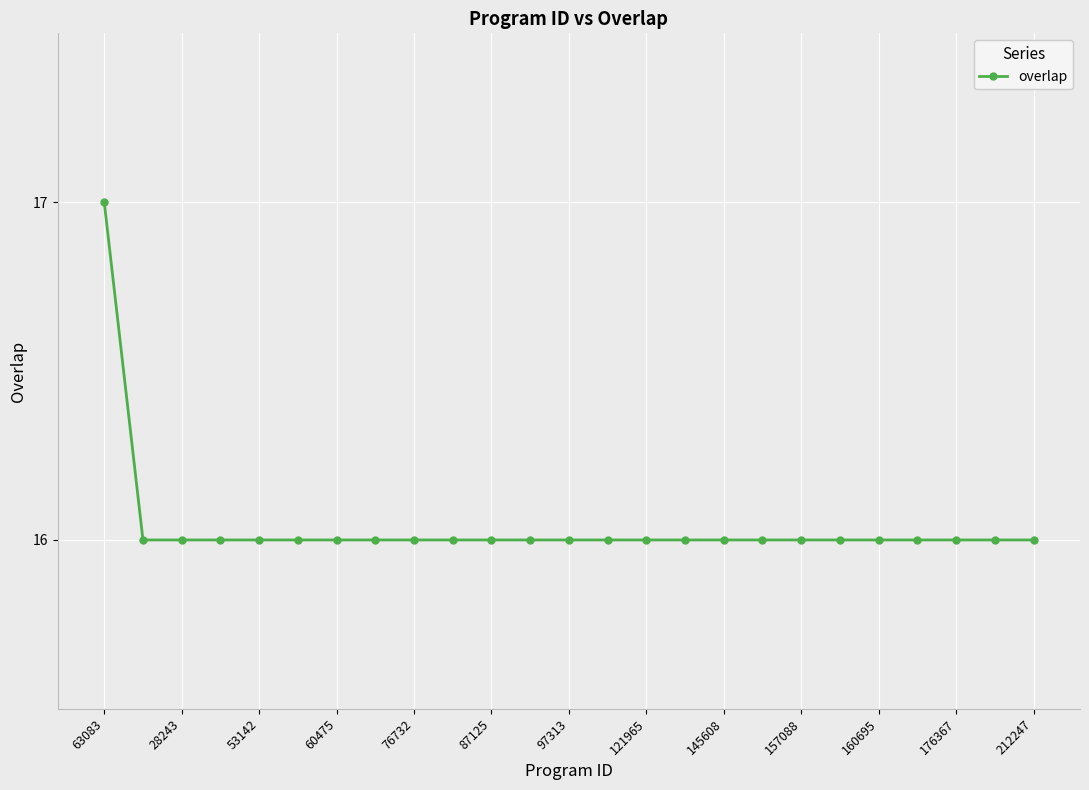

What is the minimum value shown in the chart?

16